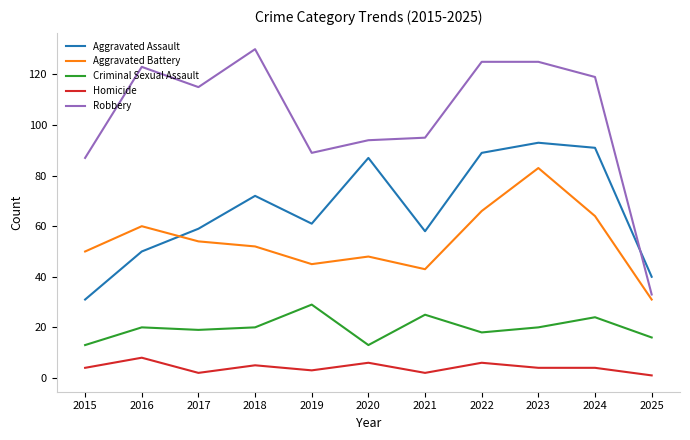

Which category has the highest value across all series?

2018